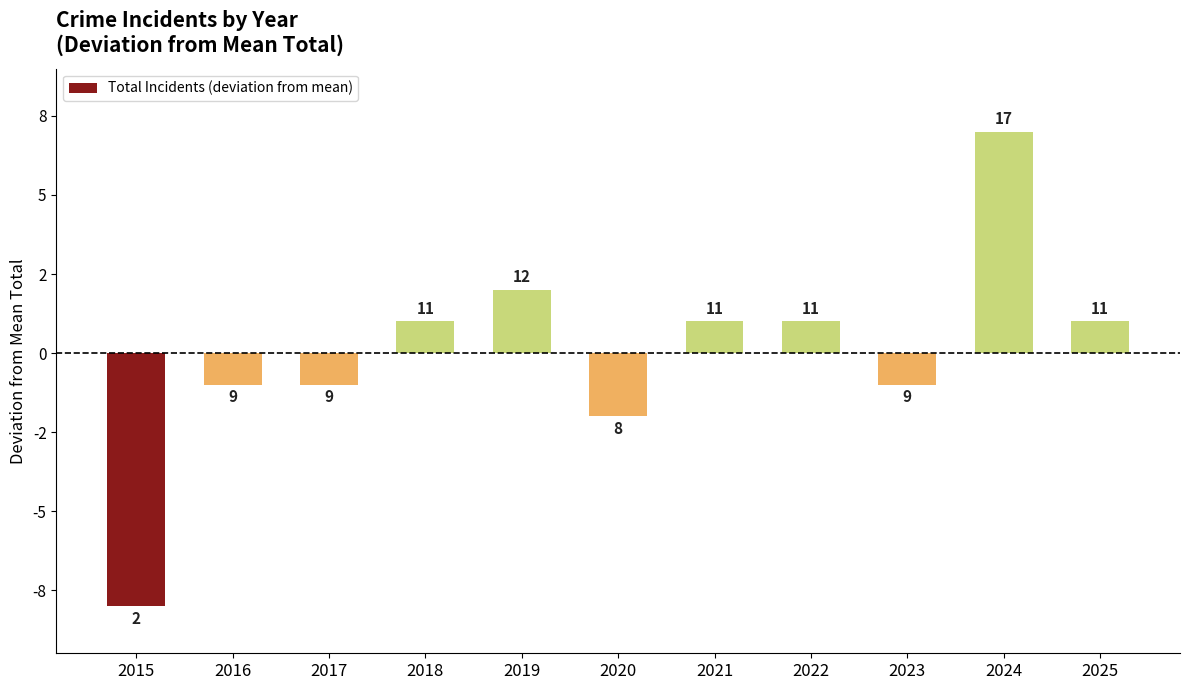

Reading left to right, what are all the values shown in this chart?

-8	-1	-1	1	2	-2	1	1	-1	7	1